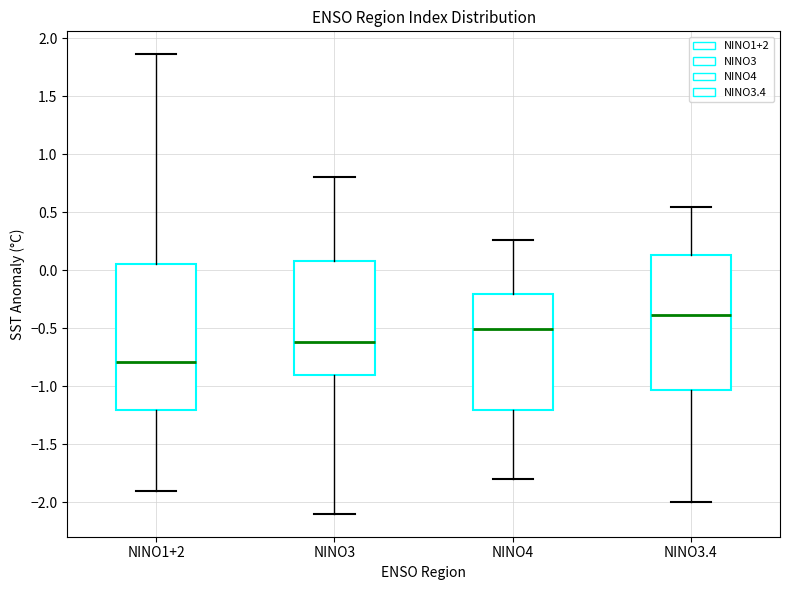

Reading left to right, read every box against the y-axis: the position of its median line, the range the box covers, and the ends of its whiskers. The values are not printed on the chart, so give them approximately, as read against the axis.

NINO1+2: median -0.80, box -1.20 to 0.05, whiskers -1.90 to 1.85
NINO3: median -0.60, box -0.90 to 0.10, whiskers -2.10 to 0.80
NINO4: median -0.50, box -1.20 to -0.20, whiskers -1.80 to 0.25
NINO3.4: median -0.40, box -1.05 to 0.15, whiskers -2.00 to 0.55